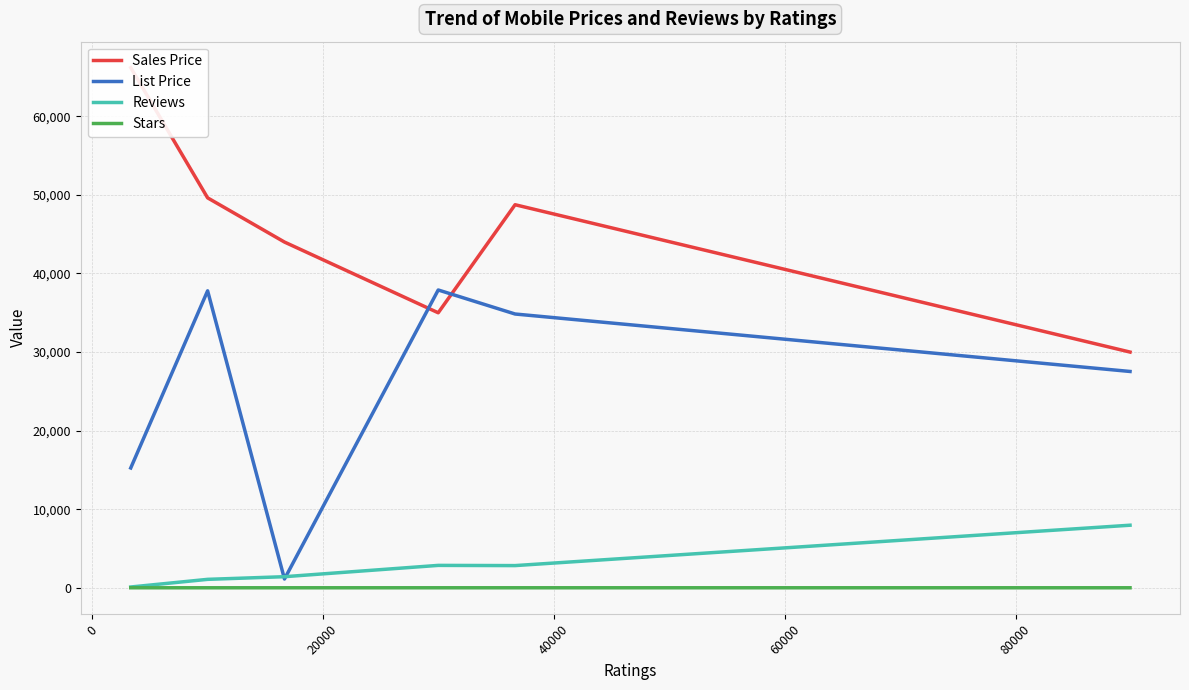

How many distinct data groups are displayed?

4